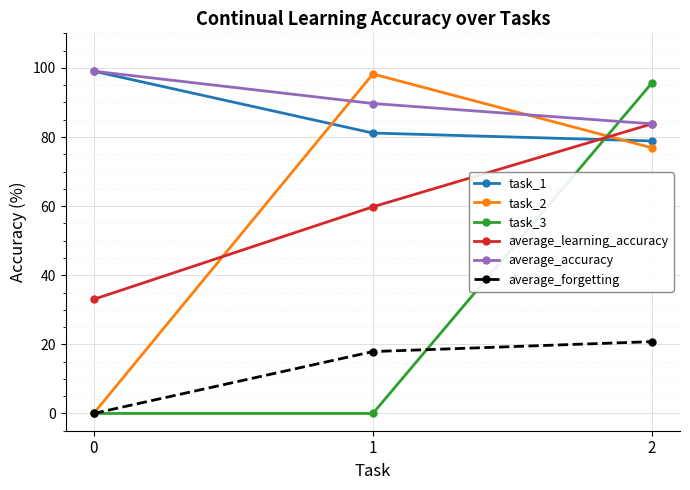

At how many categories does at least one series exceed 23?

3